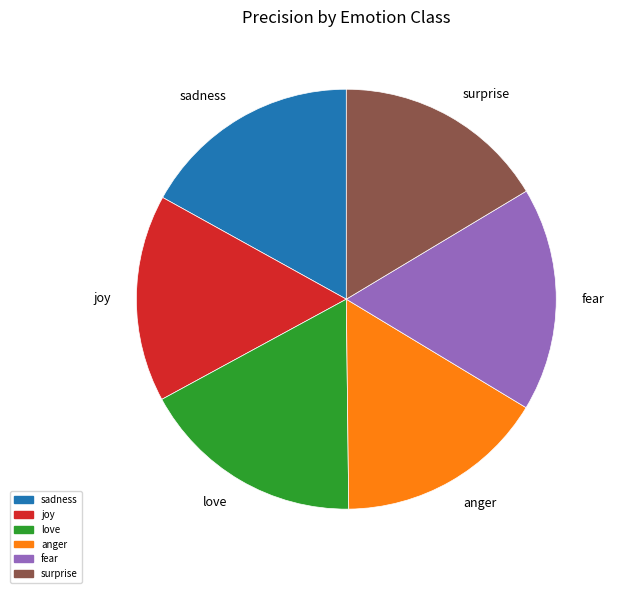

Is there any slice that represents more than half of the pie?

No